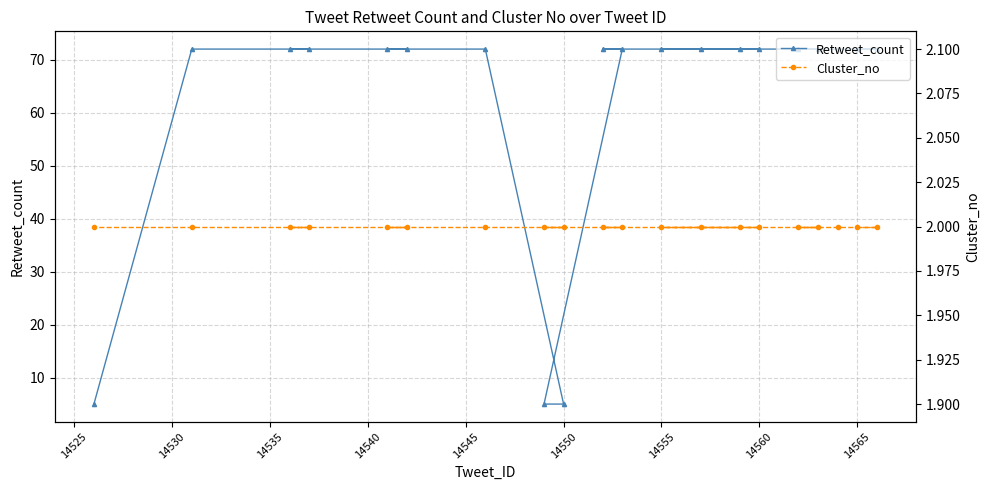

List the series in order of their peak value, lowest first.

Cluster_no, Retweet_count